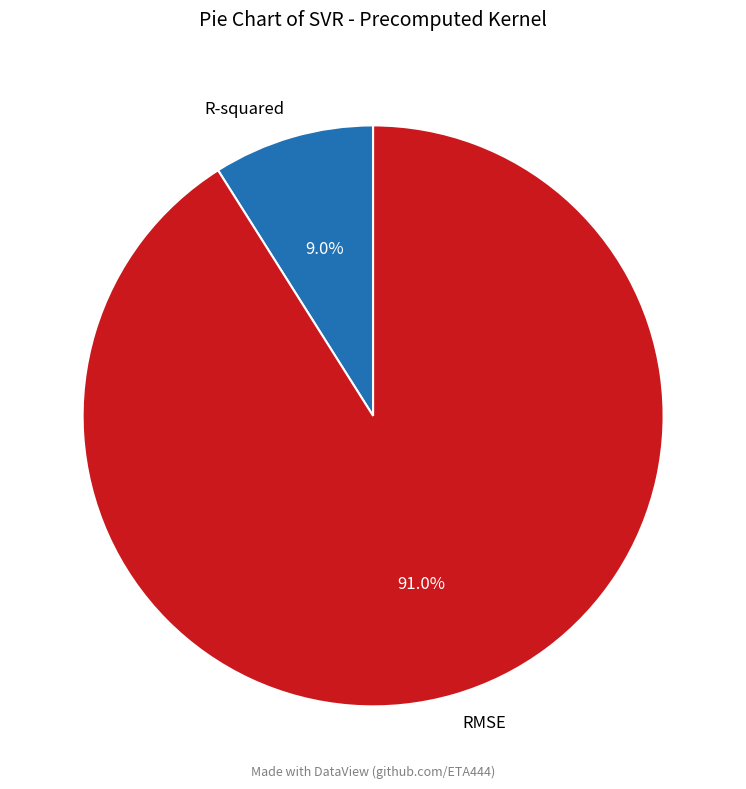

Count the number of slices in the pie.

2